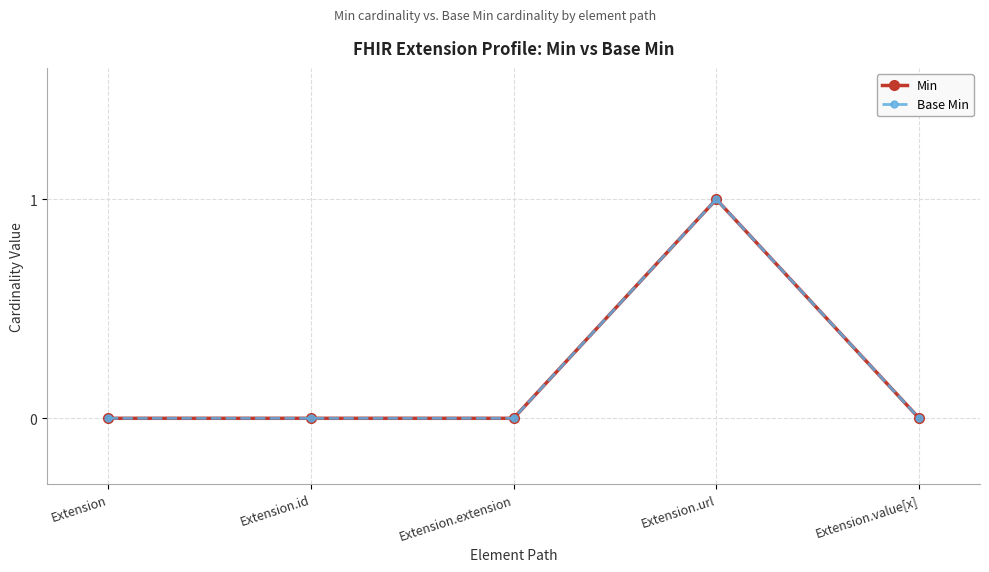

Is this an area chart (filled region under the line)?

No